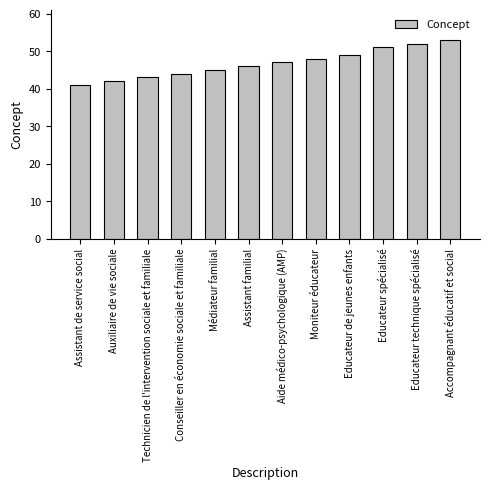

What is the difference between the values at Aide médico-psychologique (AMP) and Assistant de service social?

6